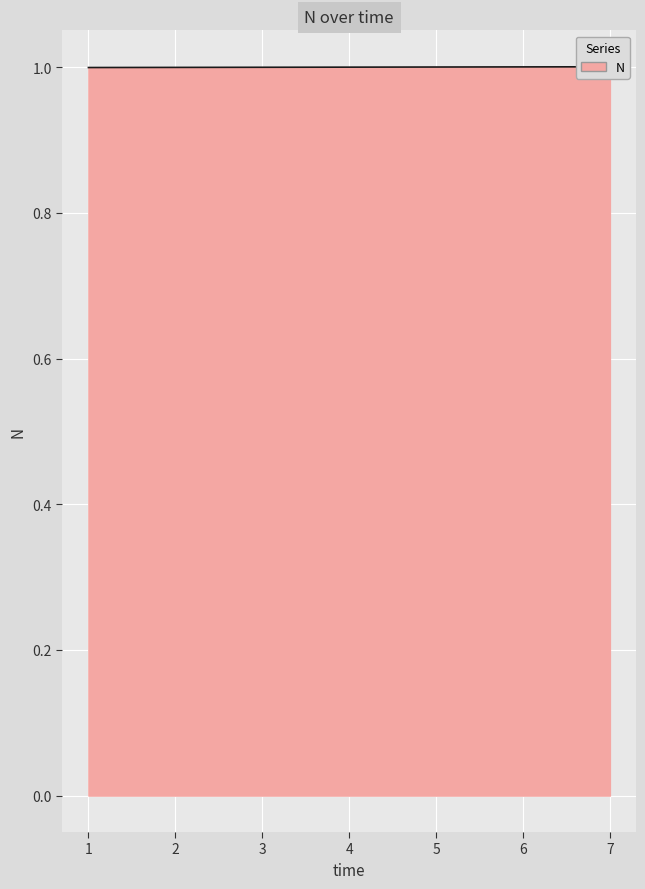

How many values exceed 1?

4